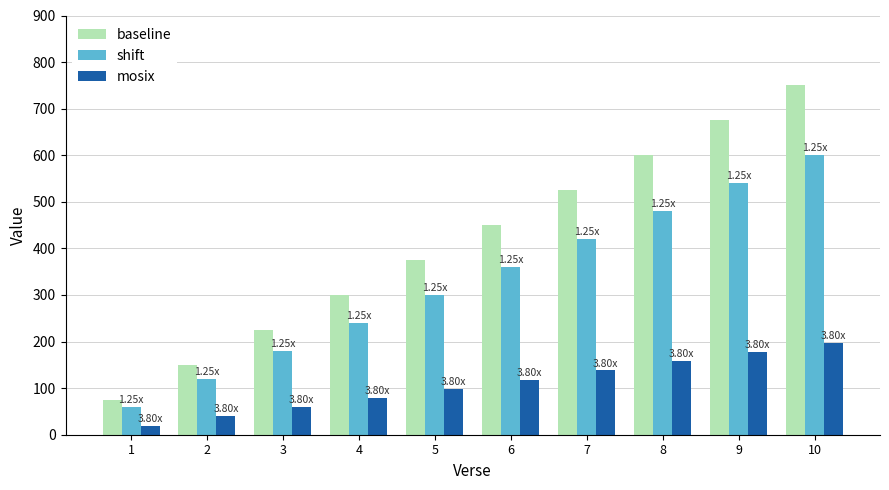

What is the difference between the maximum and minimum values in the shift series?

540.0